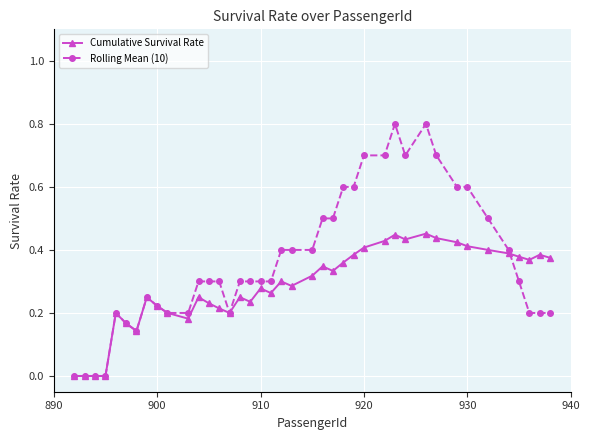

What is the maximum value shown in the chart?

0.8